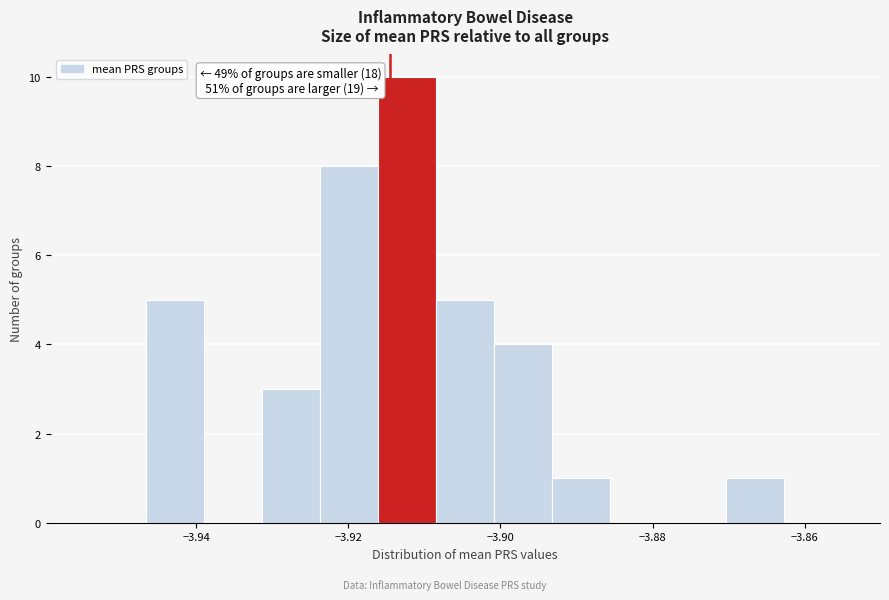

Around what value on the x-axis is the tallest bar? Give the approximate position of its centre, as read against the axis.

-3.912